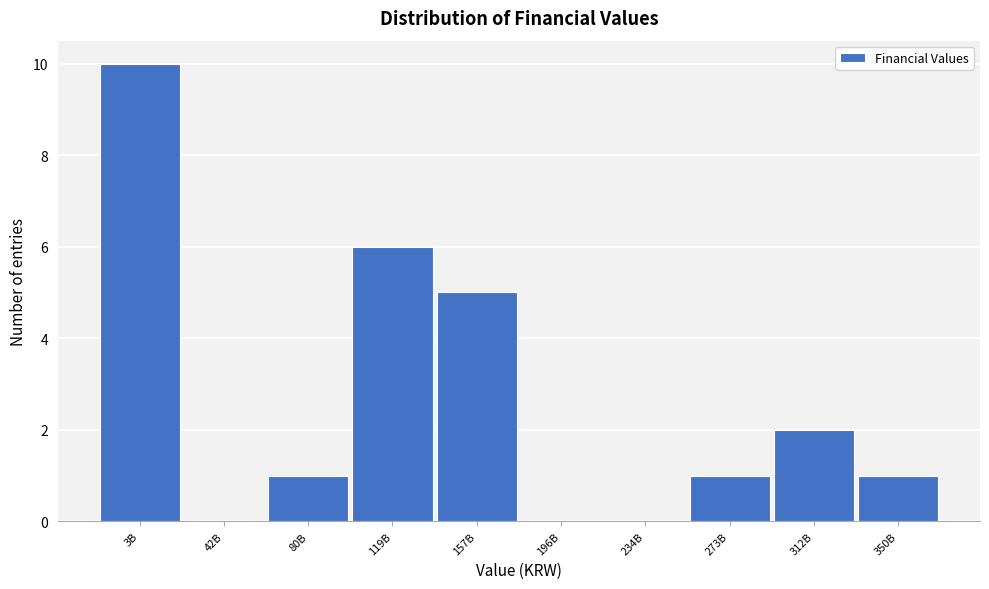

Reading right to left, transcribe all the data shown in this chart.

350B=1	312B=2	273B=1	234B=0	196B=0	157B=5	119B=6	80B=1	42B=0	3B=10